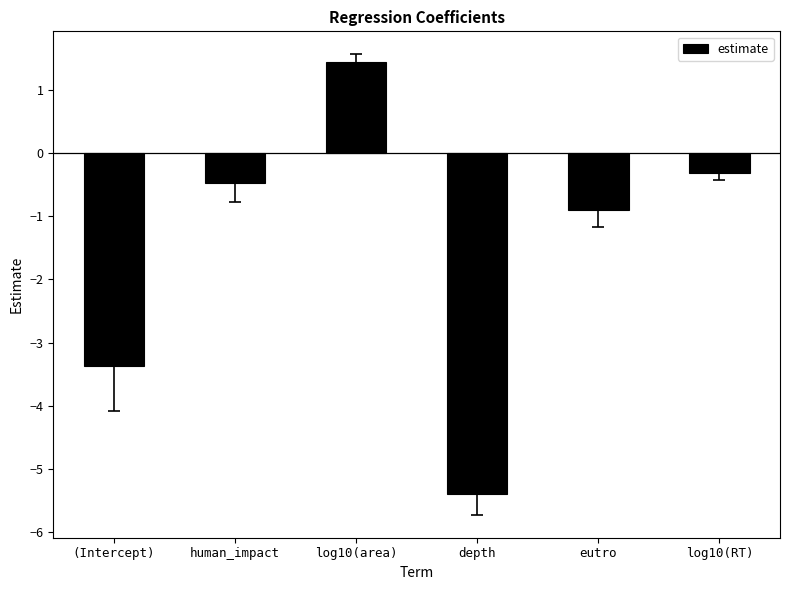

What is the difference between the maximum and minimum values?

6.8